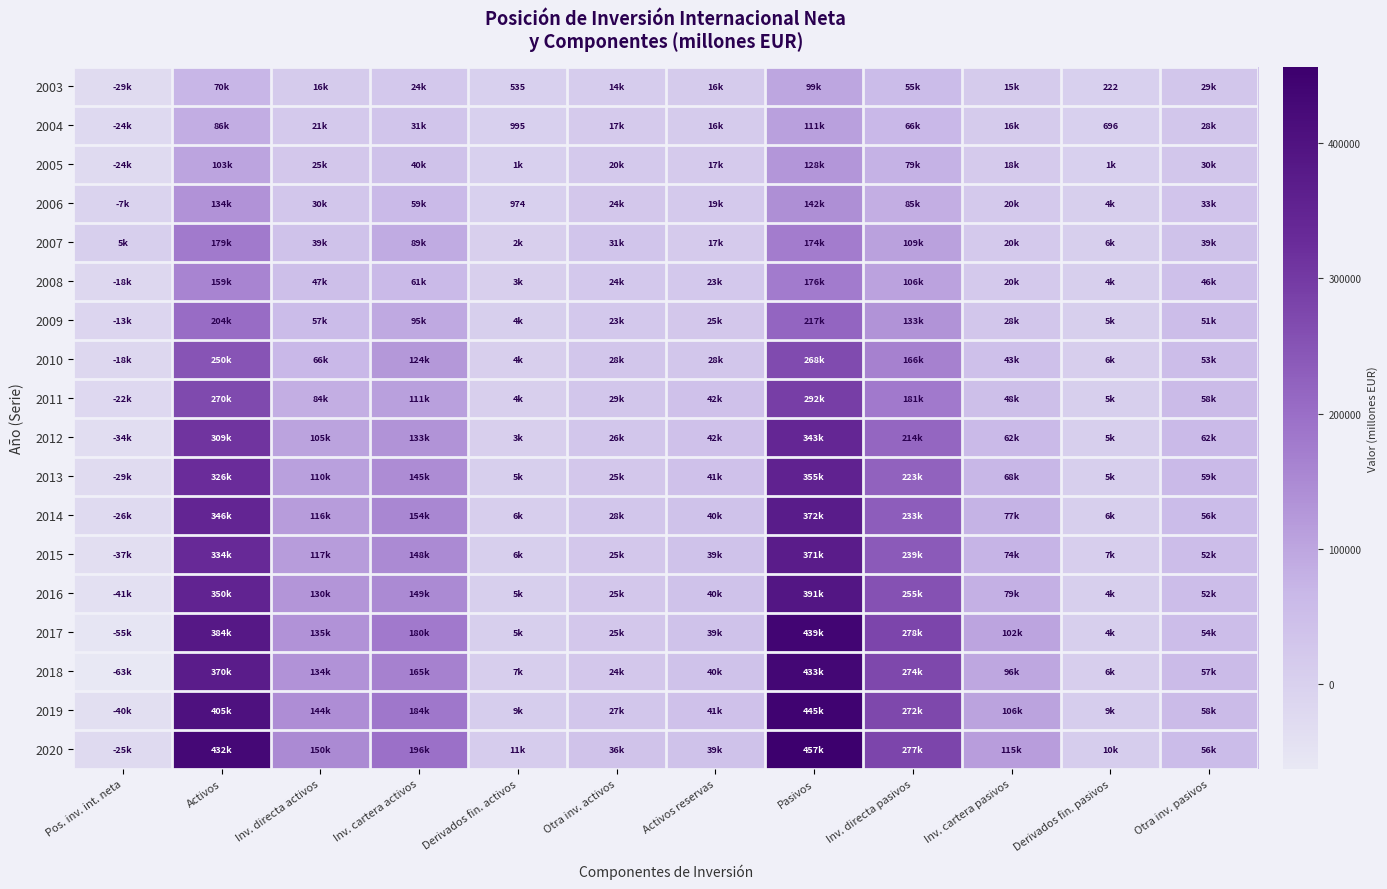

At how many categories does at least one series exceed -23310?

12